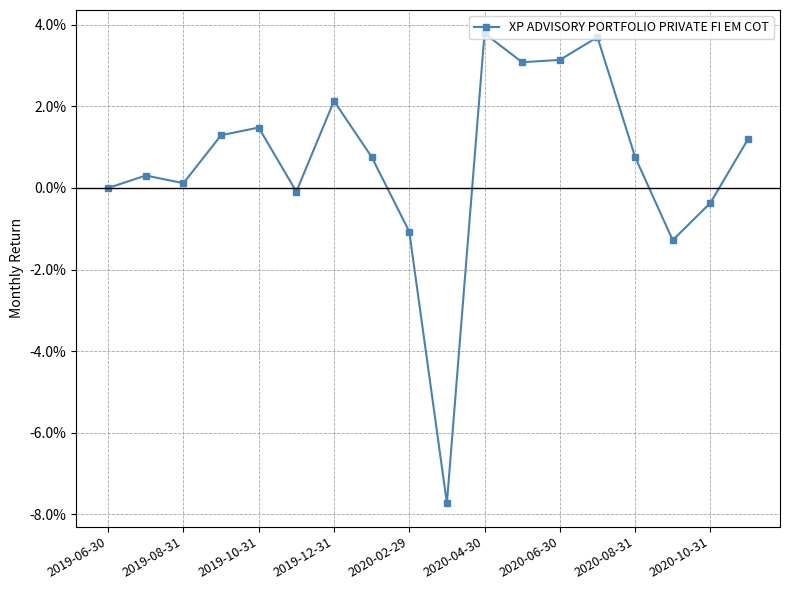

How many interior local valleys (lower than both neighbors) does the data have?

5